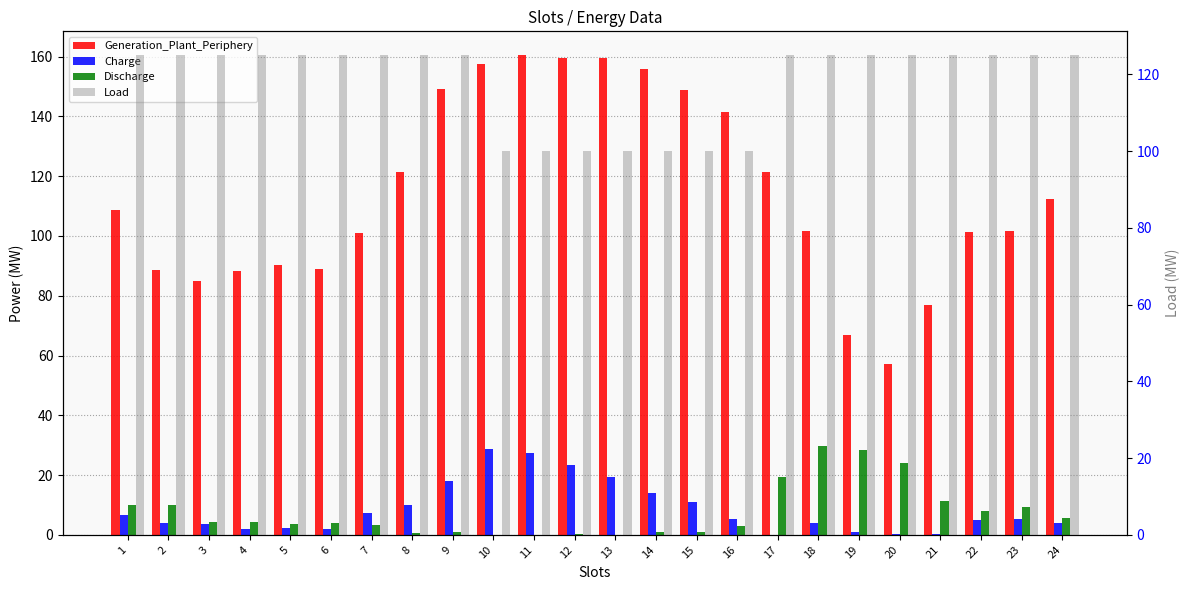

What is the difference between the highest and lowest values at 6?

123.1